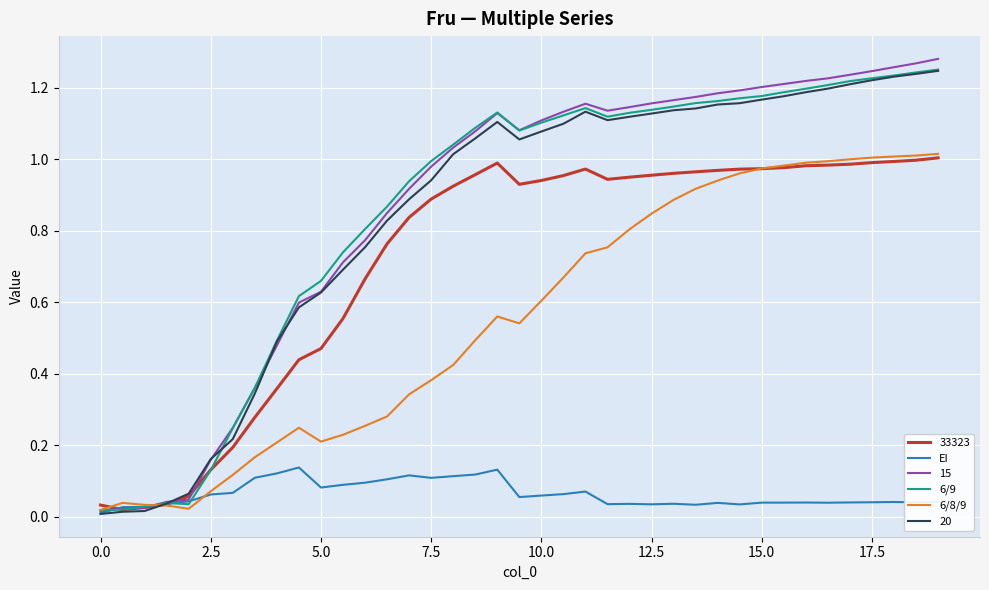

Which series has the widest spread of values?

15